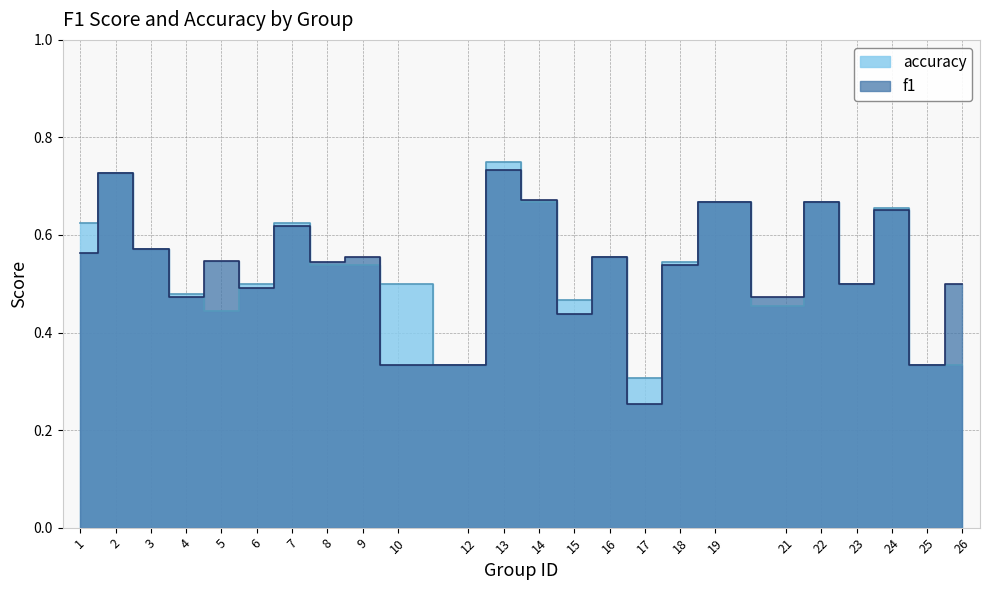

Rank the series by their average value, from highest to lowest.

accuracy, f1